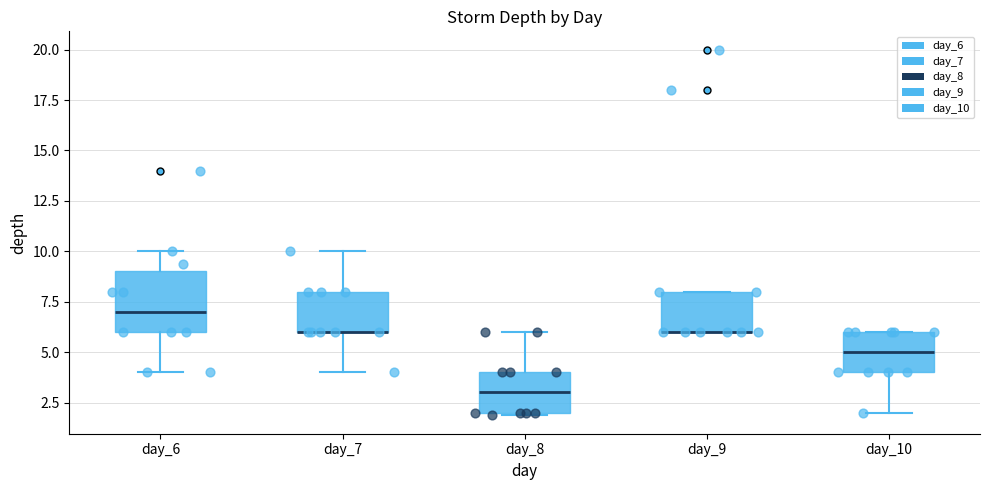

Which box is the tallest, from its lower edge to its upper edge?

day_6